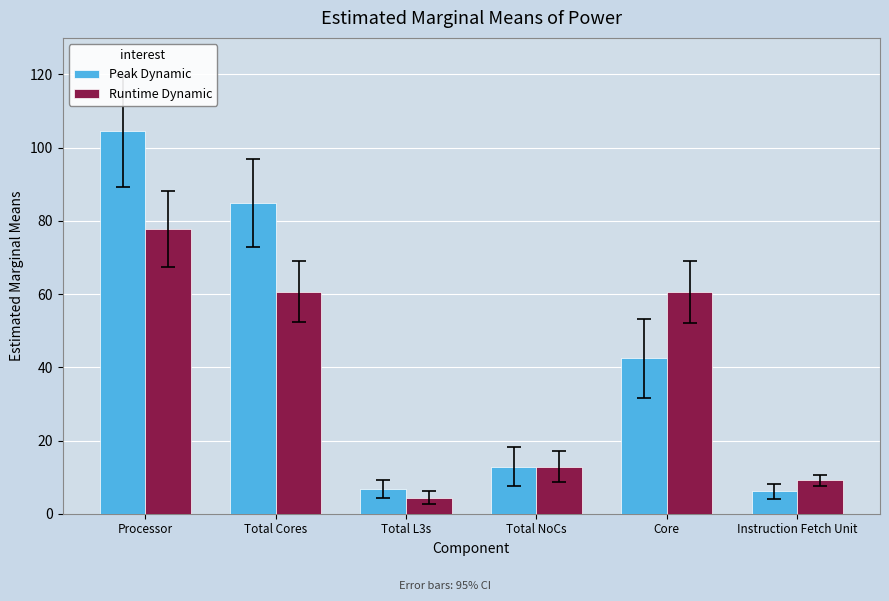

Rank the series by their maximum value, from lowest to highest.

Runtime Dynamic, Peak Dynamic